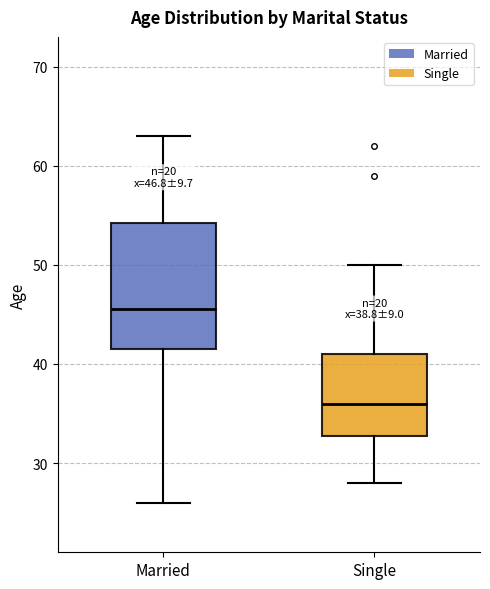

Which box is the tallest, from its lower edge to its upper edge?

Married